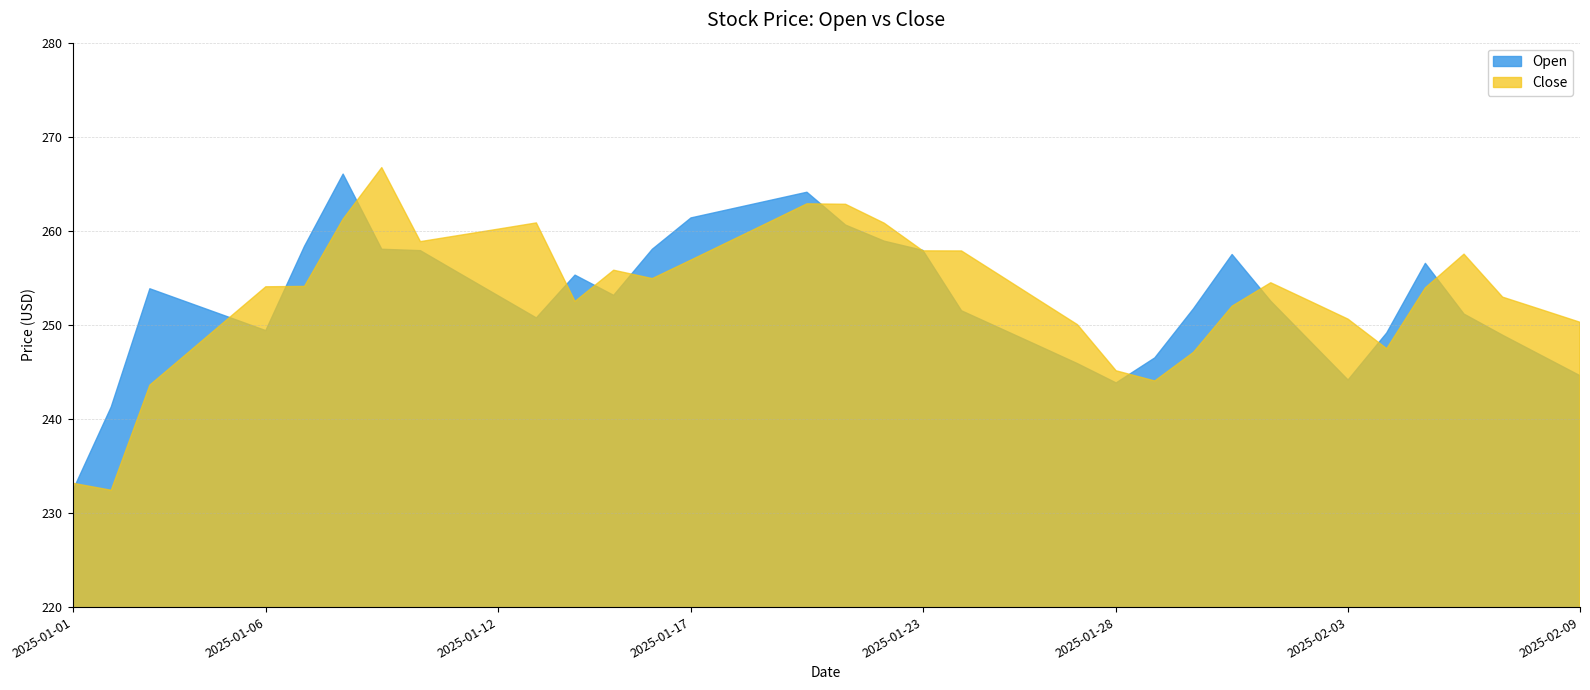

After their last crossing, which series has the higher values: Close or Open?

Close